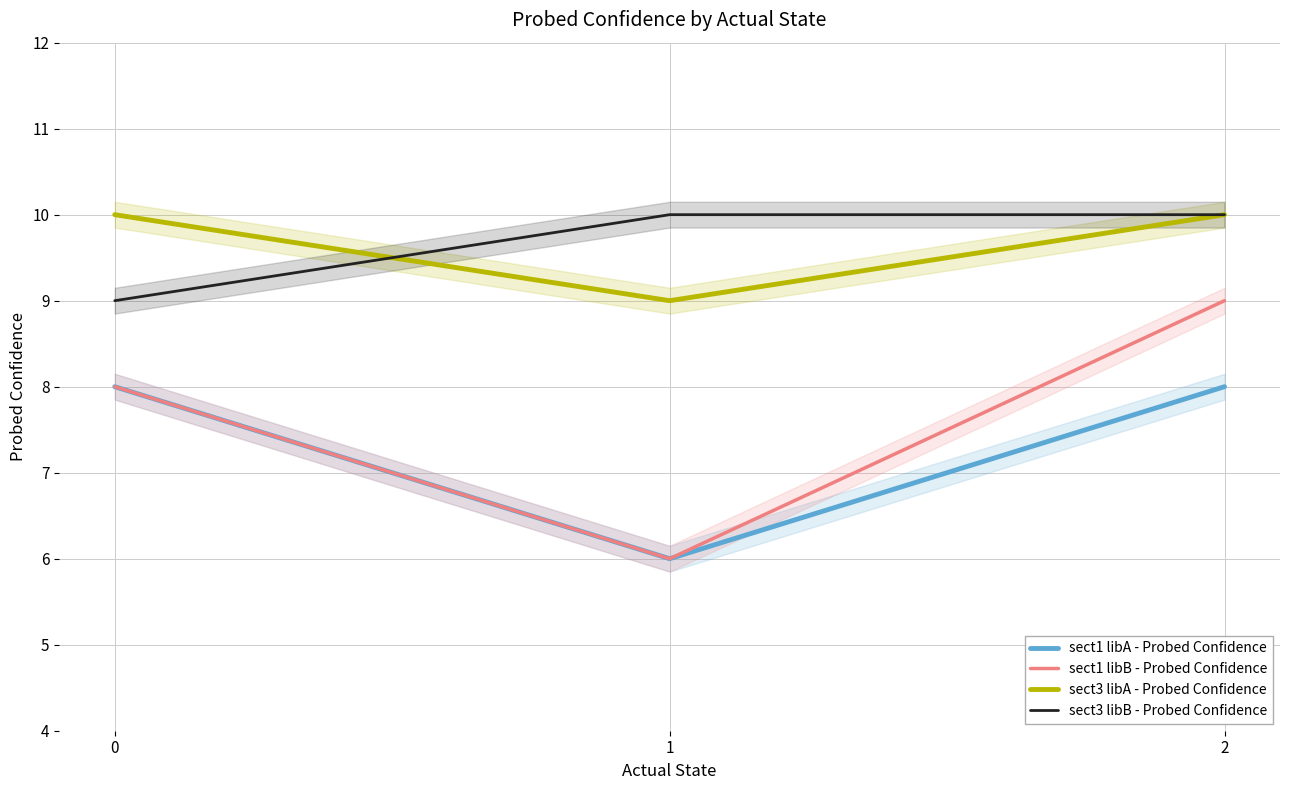

The value of sect3 libB - Probed Confidence at 0 is 5. True or false?

False